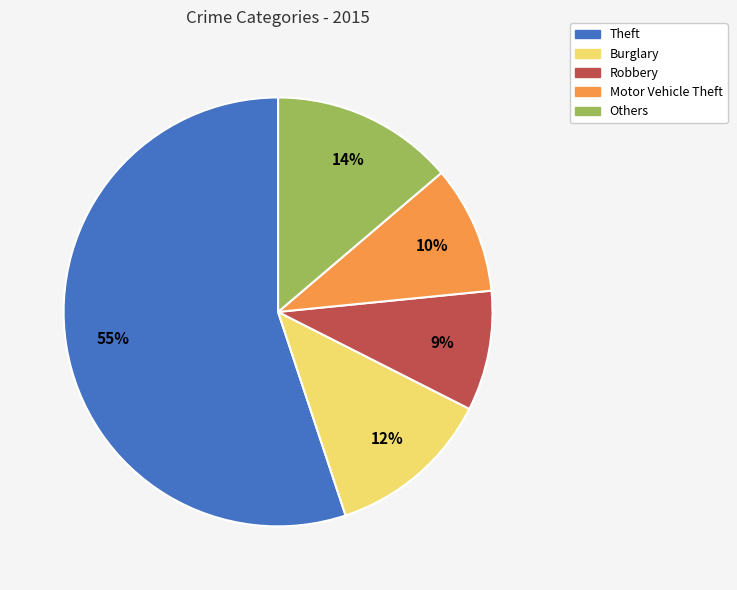

To the nearest percent, what portion does Theft represent?

55%